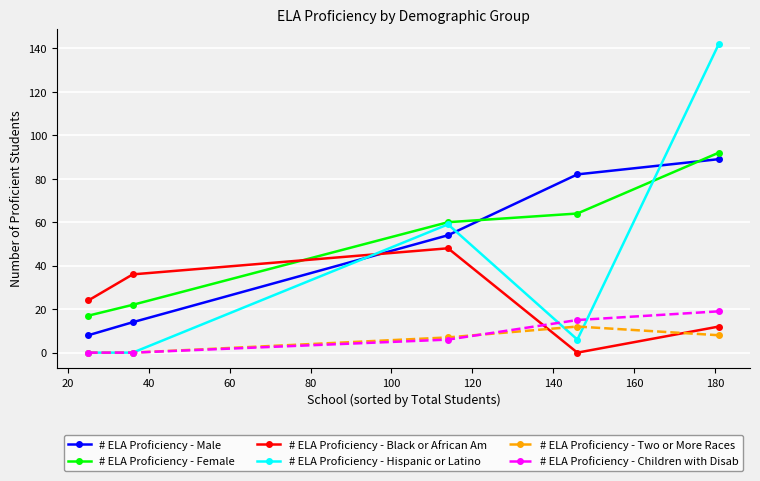

True or false: # ELA Proficiency - Children with Disab and # ELA Proficiency - Black or African Am cross at least once.

True